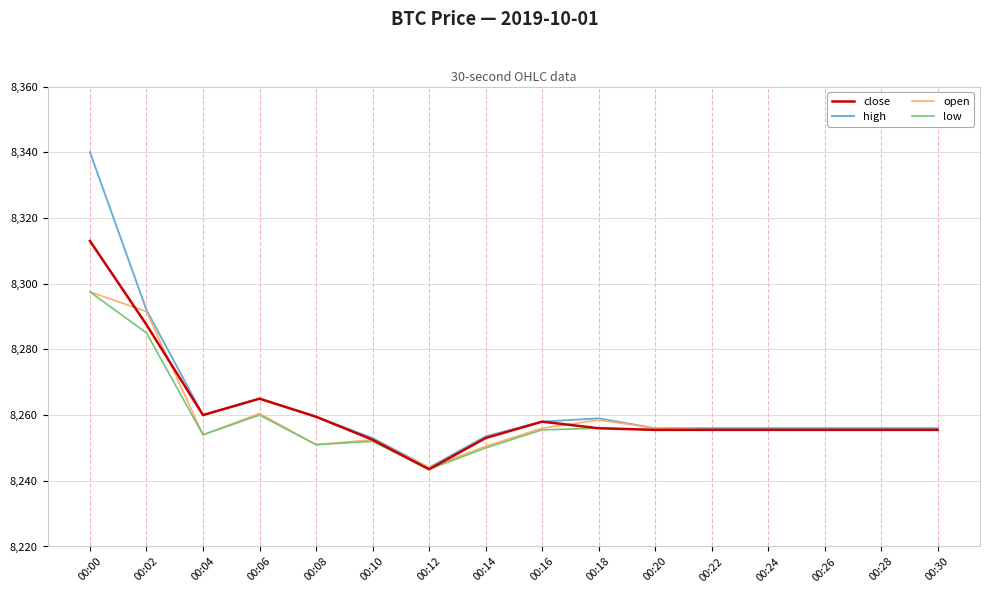

What is the maximum value shown in the chart?

8340.0